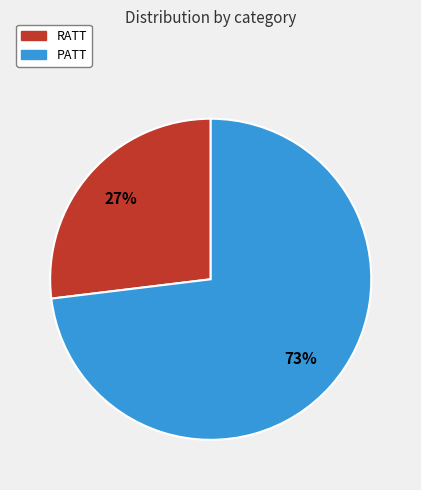

Rank the categories by value from lowest to highest.

RATT, PATT